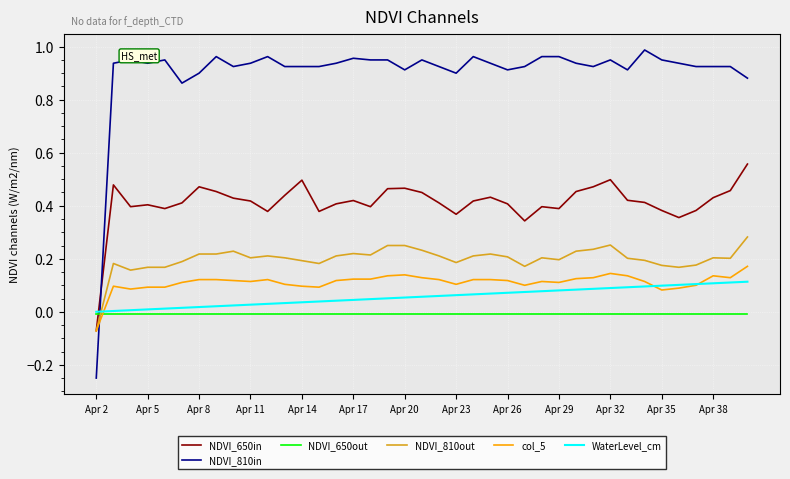

Which series has the largest total across all categories?

NDVI_810in